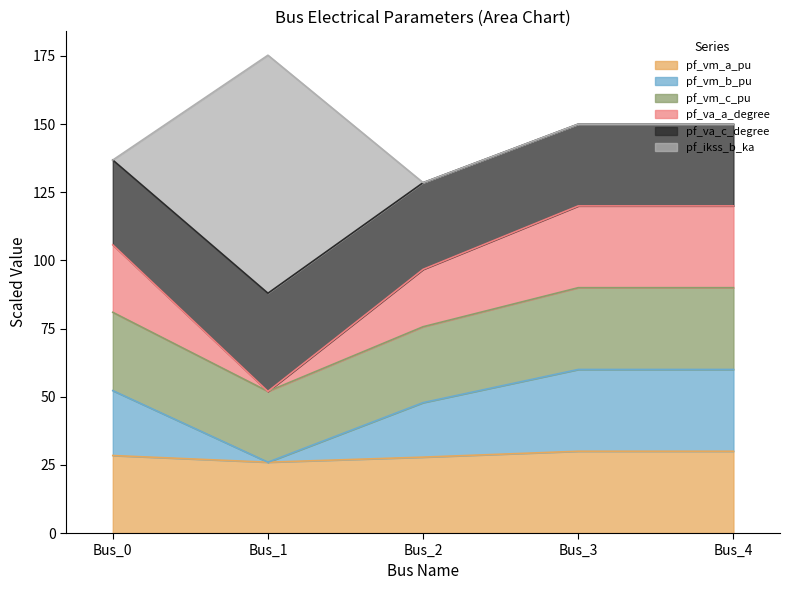

What is the total value across all series at Bus_0?

136.8